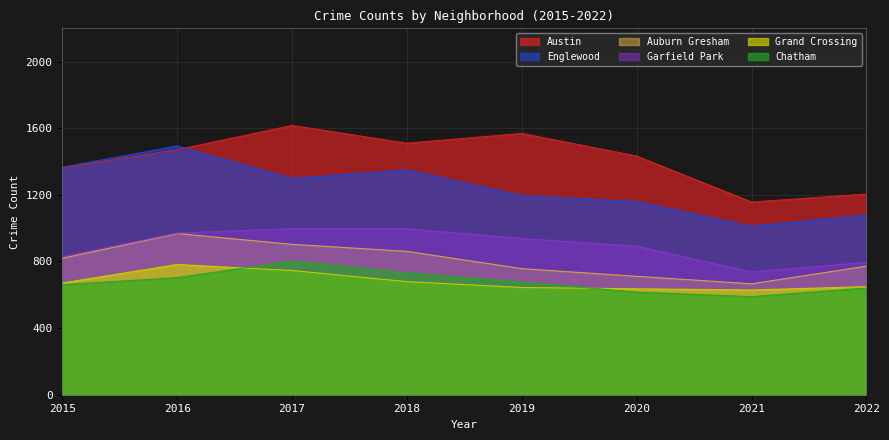

What is the minimum value shown in the chart?

589